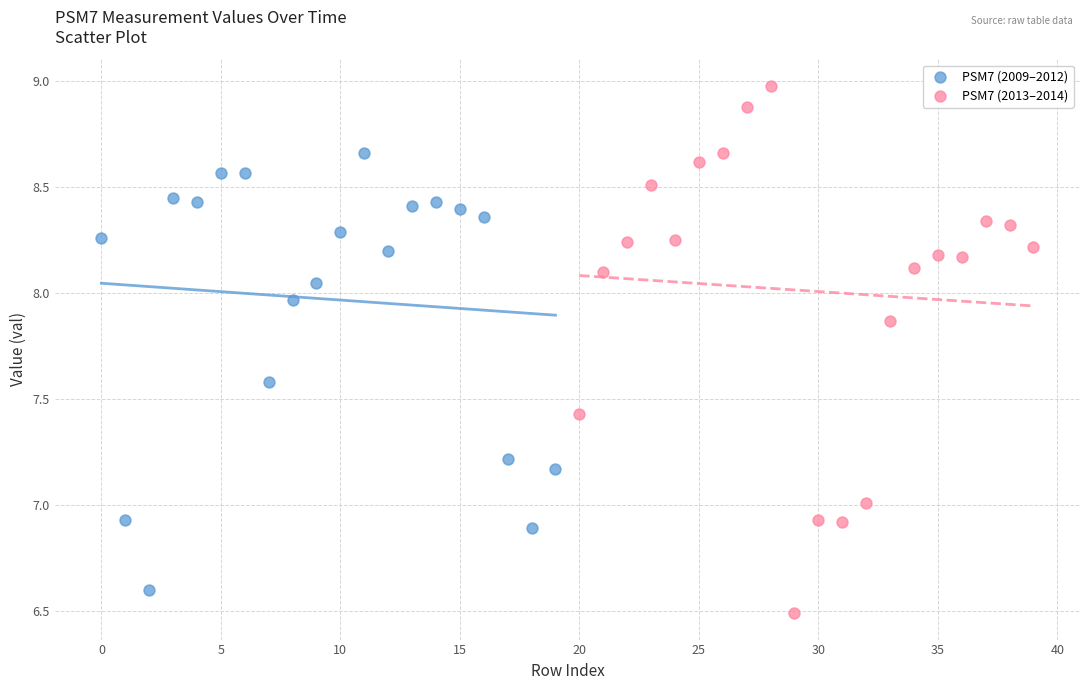

Which series reaches the minimum Y coordinate?

PSM7 (2013–2014)